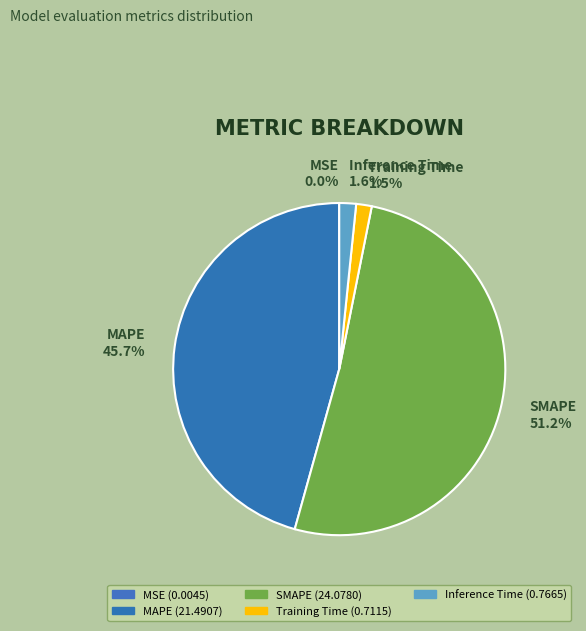

Does SMAPE represent more than half of the total?

Yes